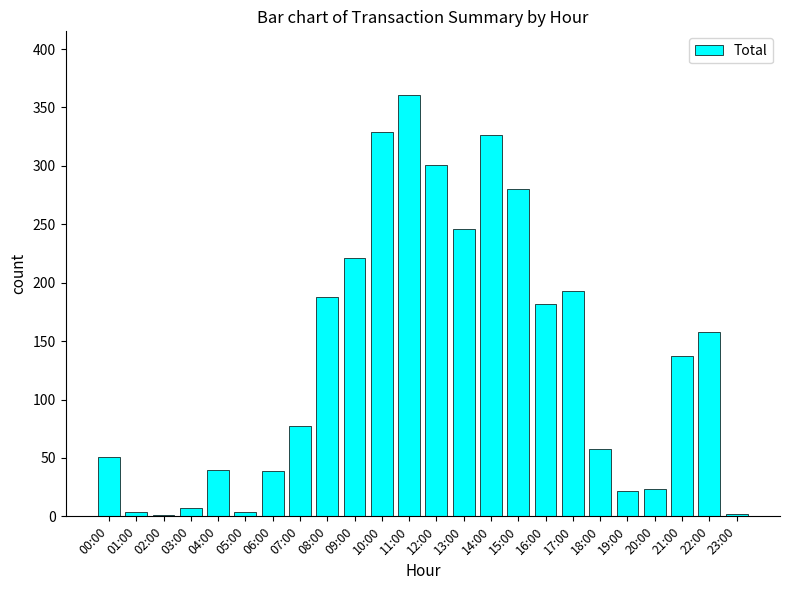

What is the greatest value displayed?

361